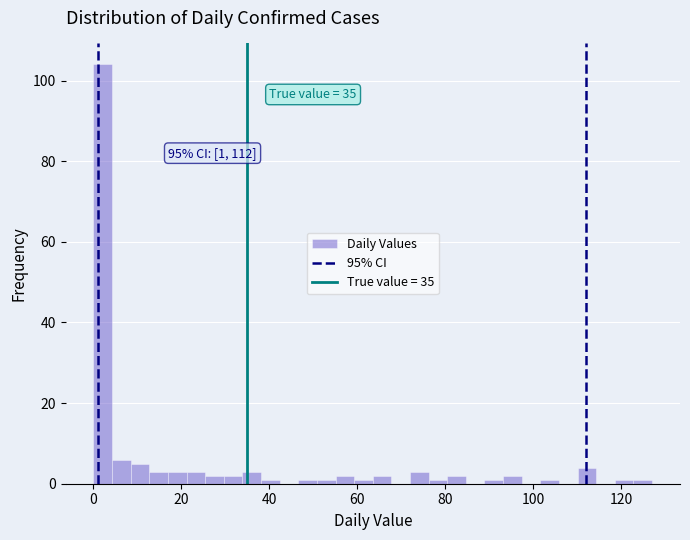

Read against the x-axis, roughly where is the centre of the tallest bar?

2